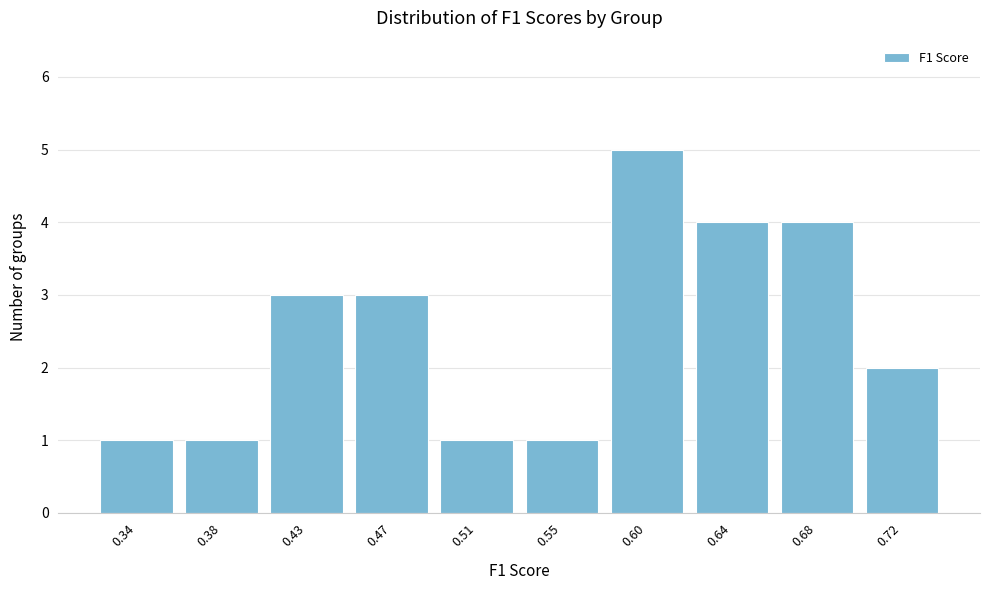

Reading left to right, extract all data points from this chart.

1	1	3	3	1	1	5	4	4	2